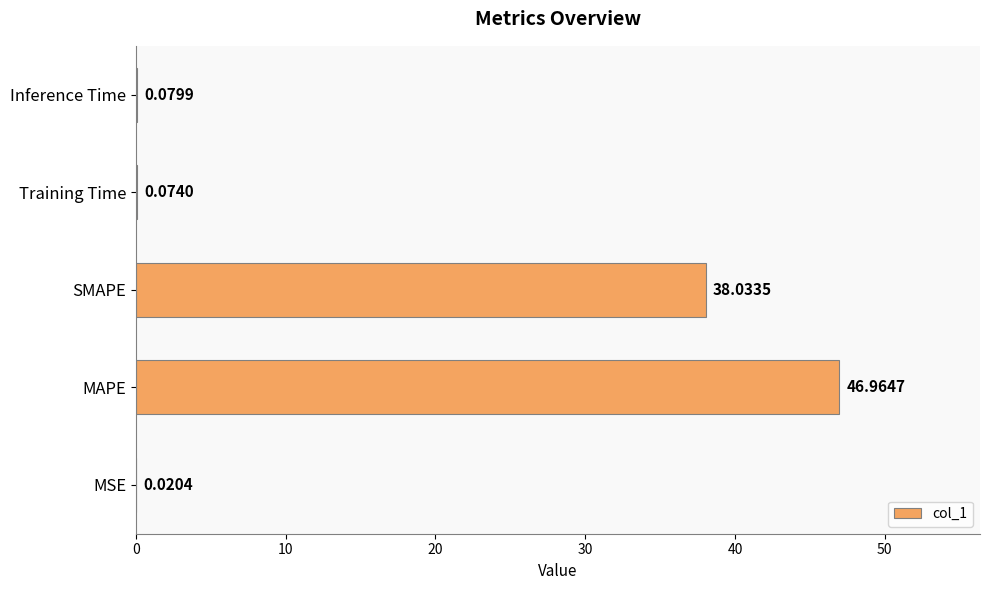

What is the sum of all values?

85.2